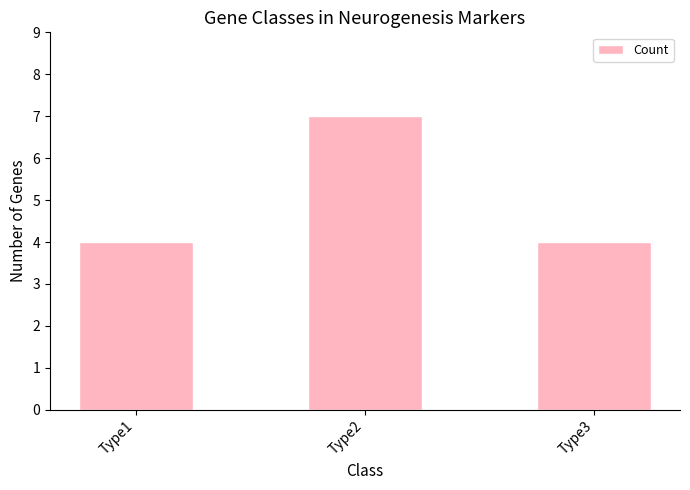

Which has a higher value, Type3 or Type2?

Type2